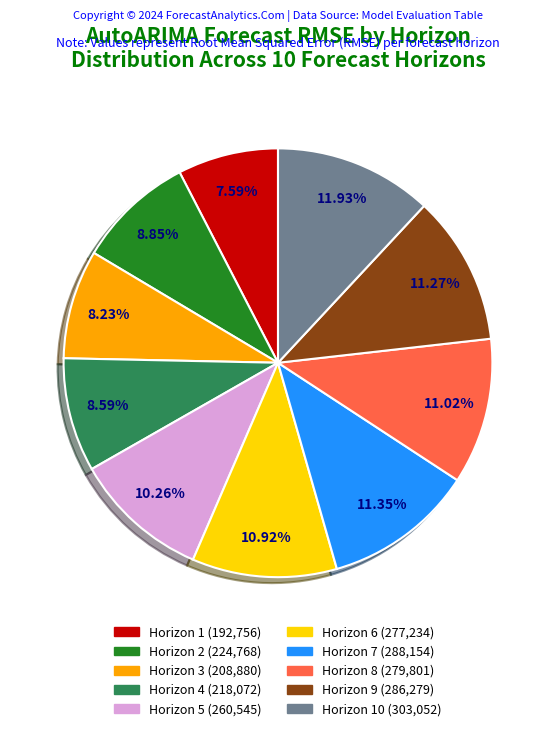

Is there a majority slice in this chart?

No